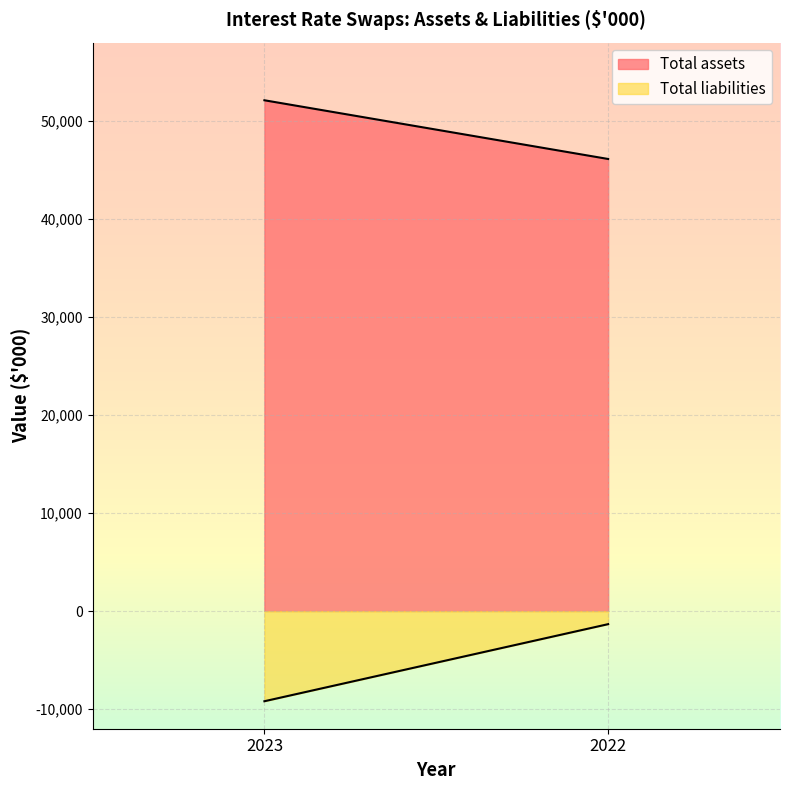

What is the difference between the Total liabilities values at 2023 and 2022?

7865